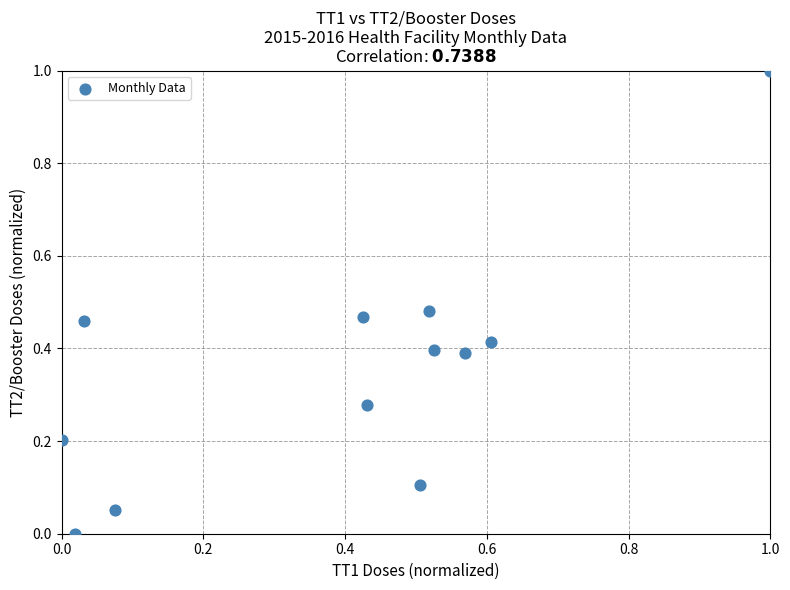

What is the range of X values (max minus min)?

1.0